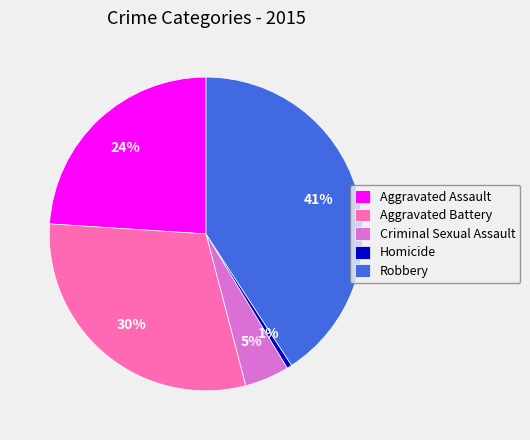

Is it true that Homicide is 13% of the pie?

False